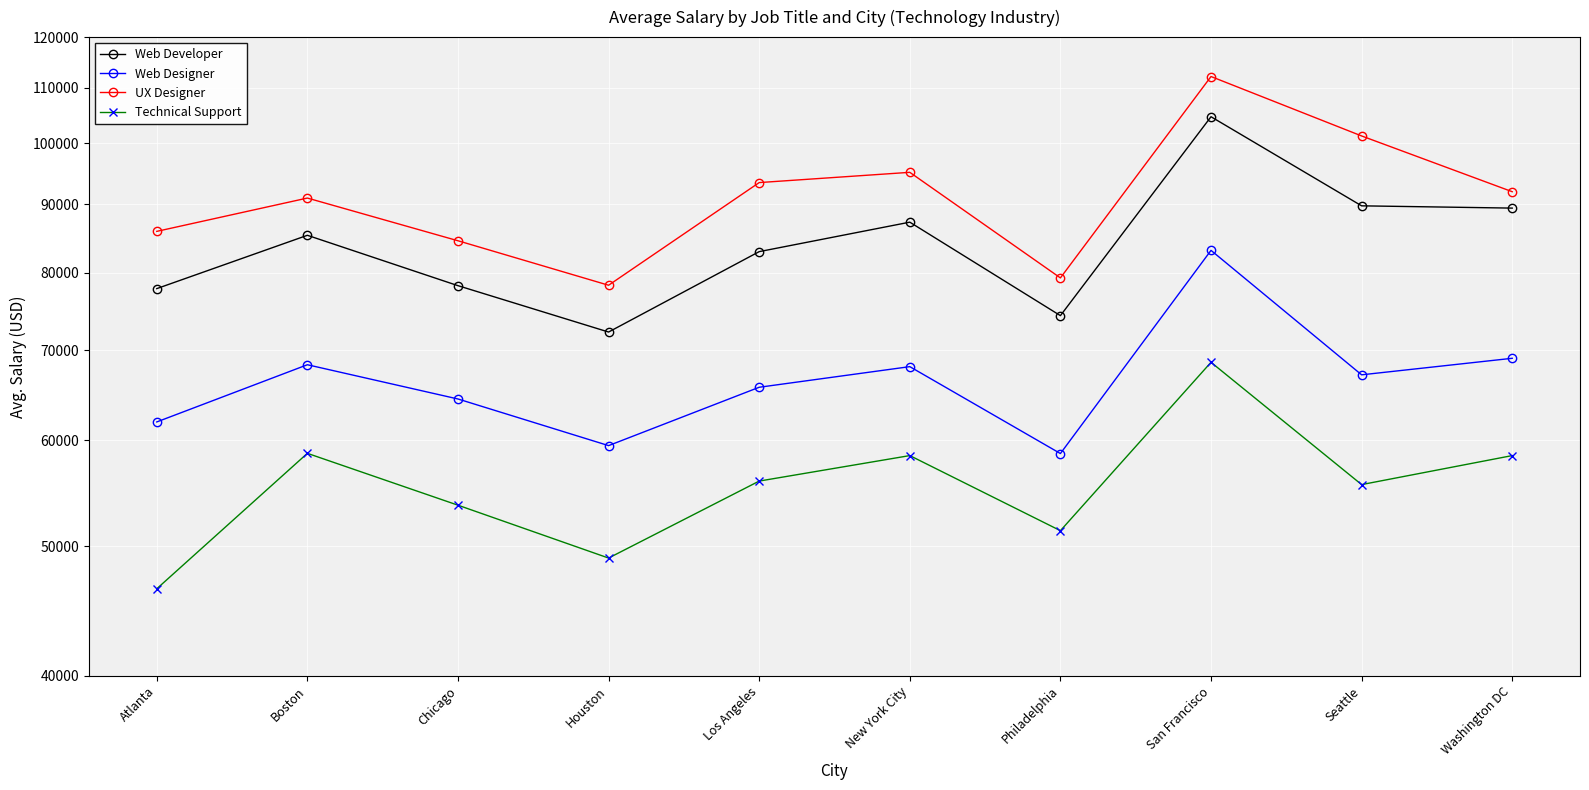

Rank the series at Los Angeles from lowest to highest value.

Technical Support, Web Designer, Web Developer, UX Designer